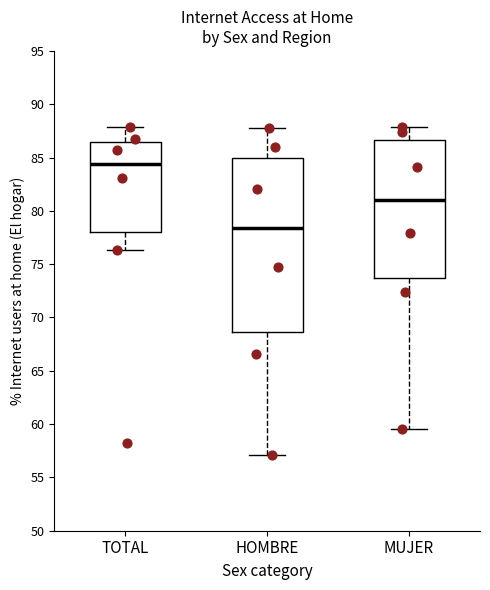

Reading left to right, transcribe this box plot: for each box, give where its median line is, the range the box spans, and where its two whiskers end, as read against the y-axis. The values are not printed on the chart, so give them approximately, as read against the axis.

TOTAL: median 84.5, box 78.0 to 86.5, whiskers 76.5 to 88.0
HOMBRE: median 78.5, box 68.5 to 85.0, whiskers 57.0 to 88.0
MUJER: median 81.0, box 73.5 to 86.5, whiskers 59.5 to 88.0